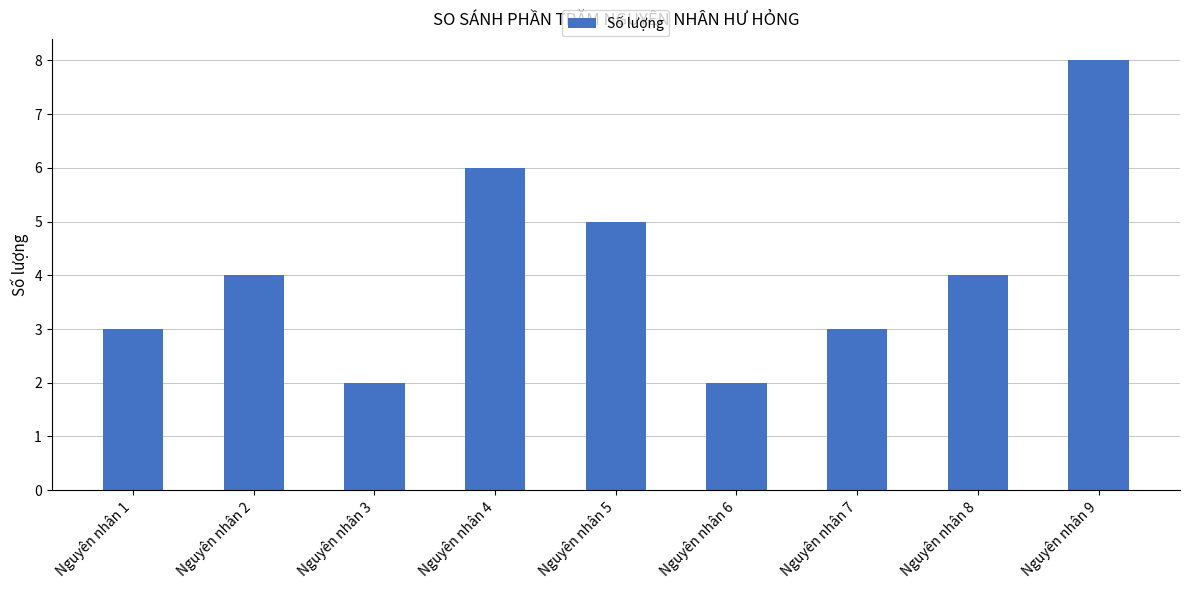

Reading left to right, transcribe all the data shown in this chart.

Nguyên nhân 1=3	Nguyên nhân 2=4	Nguyên nhân 3=2	Nguyên nhân 4=6	Nguyên nhân 5=5	Nguyên nhân 6=2	Nguyên nhân 7=3	Nguyên nhân 8=4	Nguyên nhân 9=8